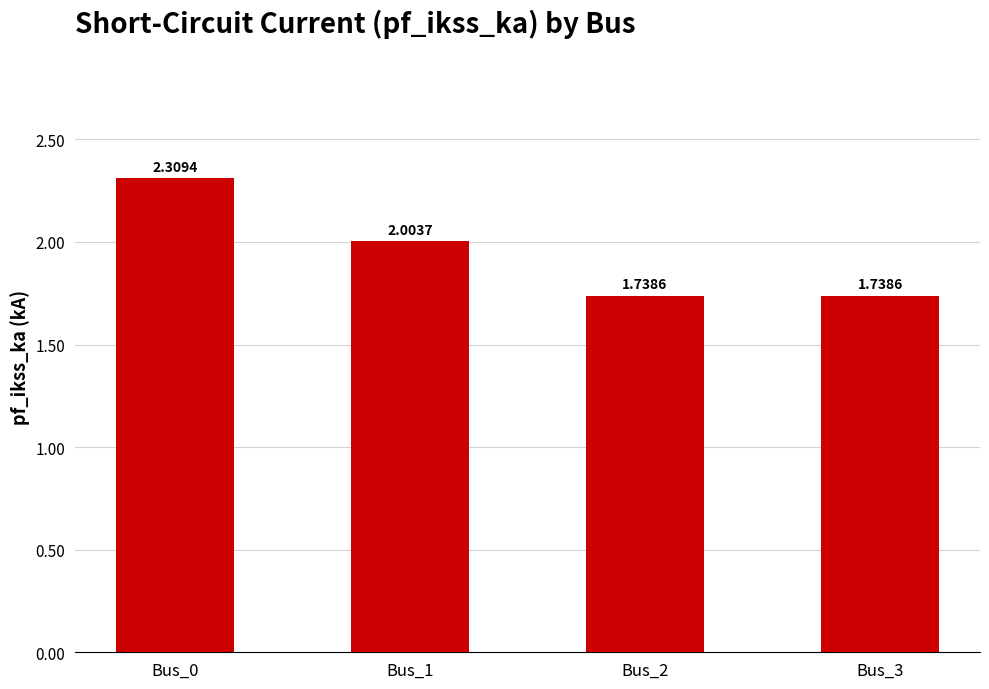

Between Bus_2 and Bus_0, which is larger?

Bus_0